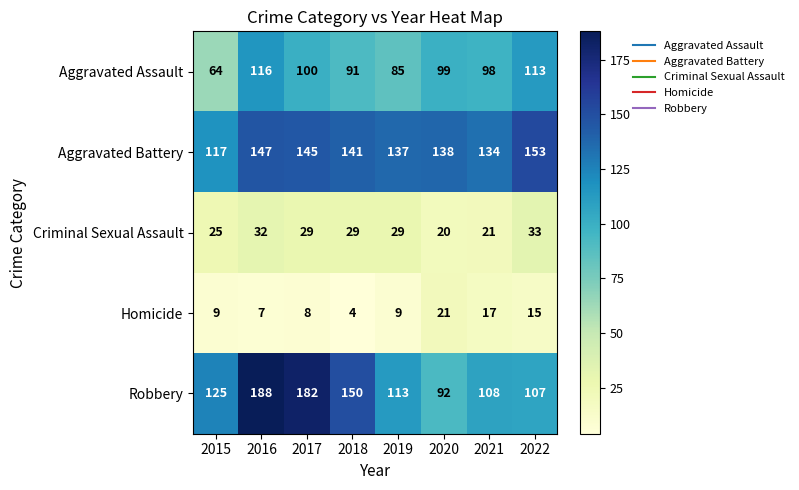

At how many categories does at least one series exceed 70?

8